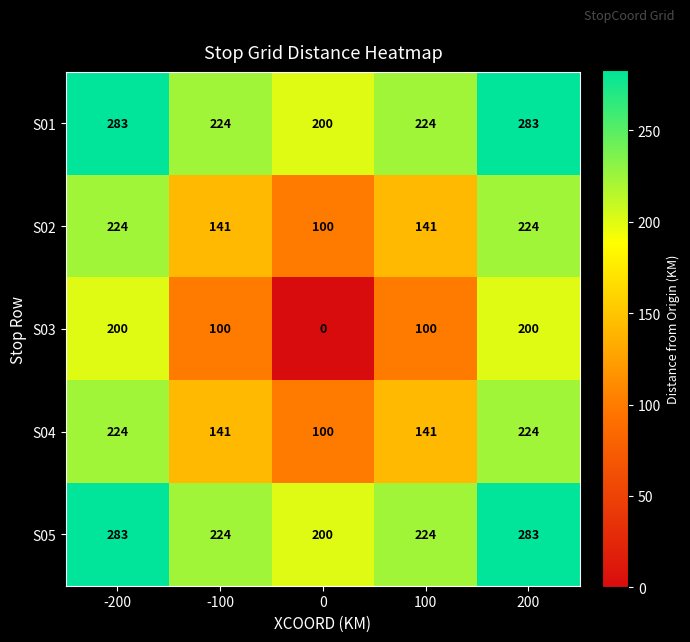

What is the difference between the highest and lowest values at 100?

124